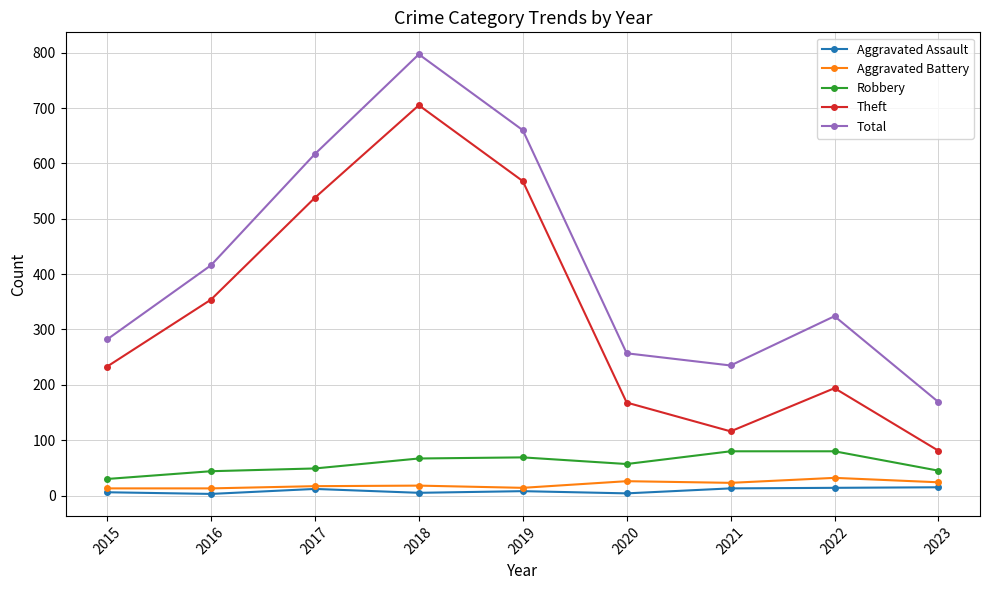

What is the highest value of the Total series?

797